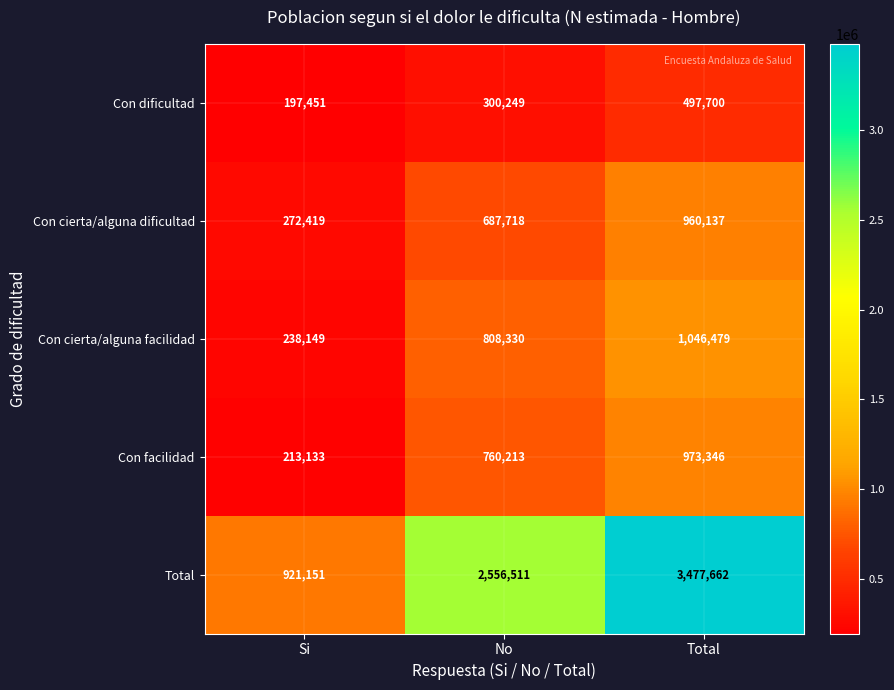

Which series has the widest spread of values?

Total